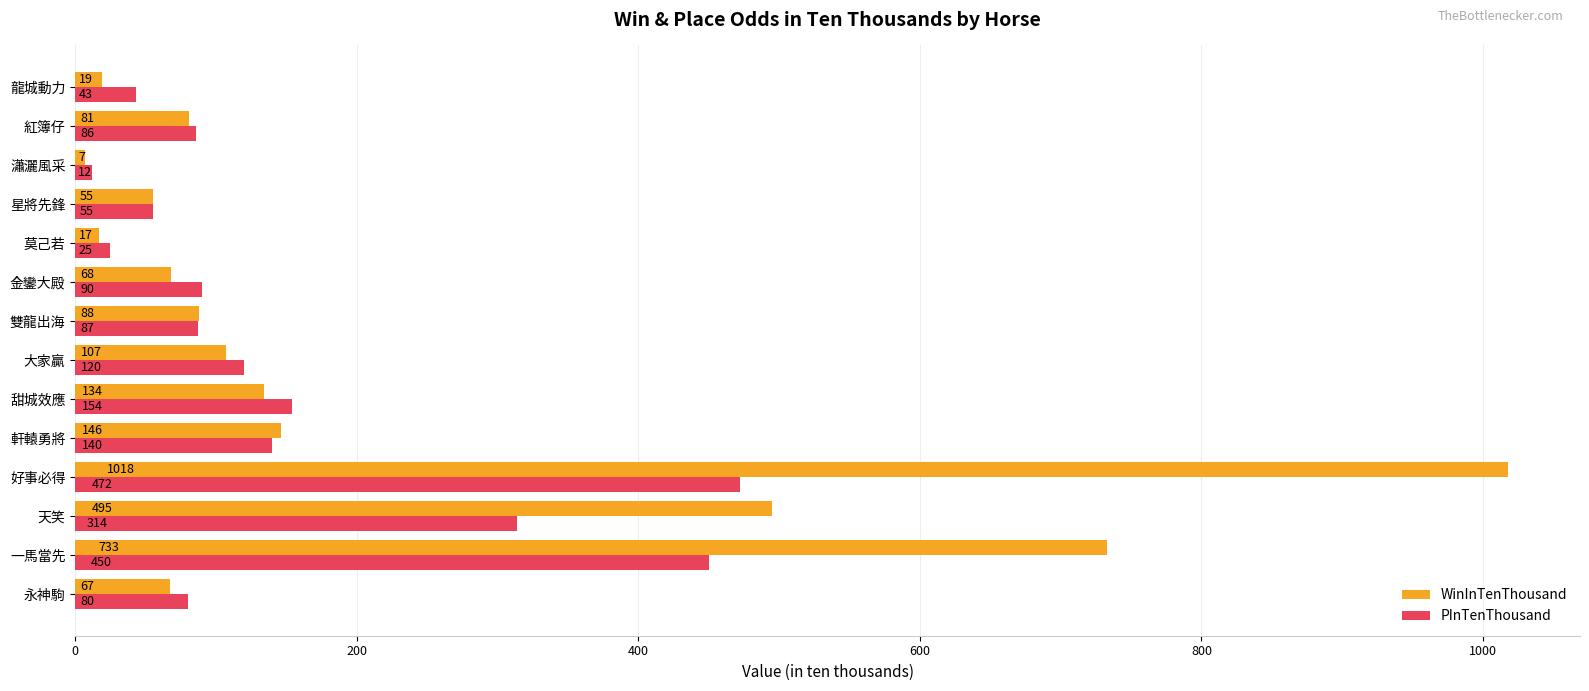

Which category has the lowest value across all series?

瀟灑風采